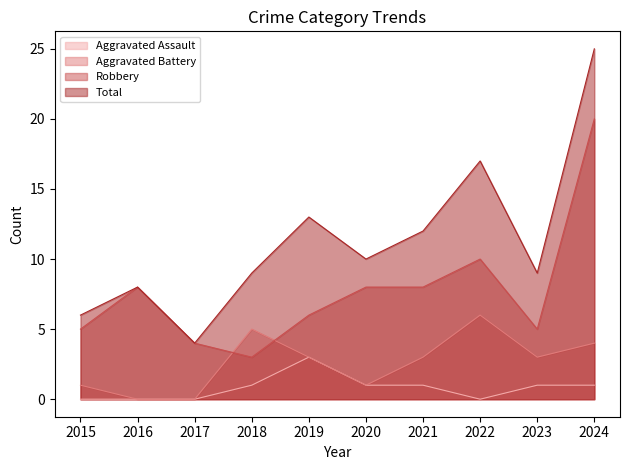

How many lines are shown in the chart?

4